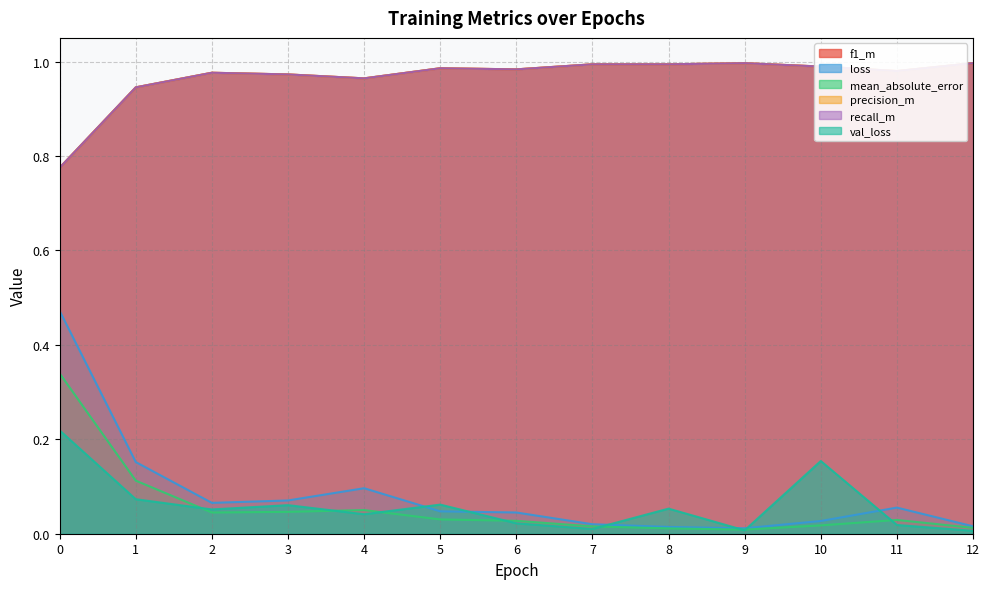

True or false: val_loss and f1_m intersect in this chart.

False